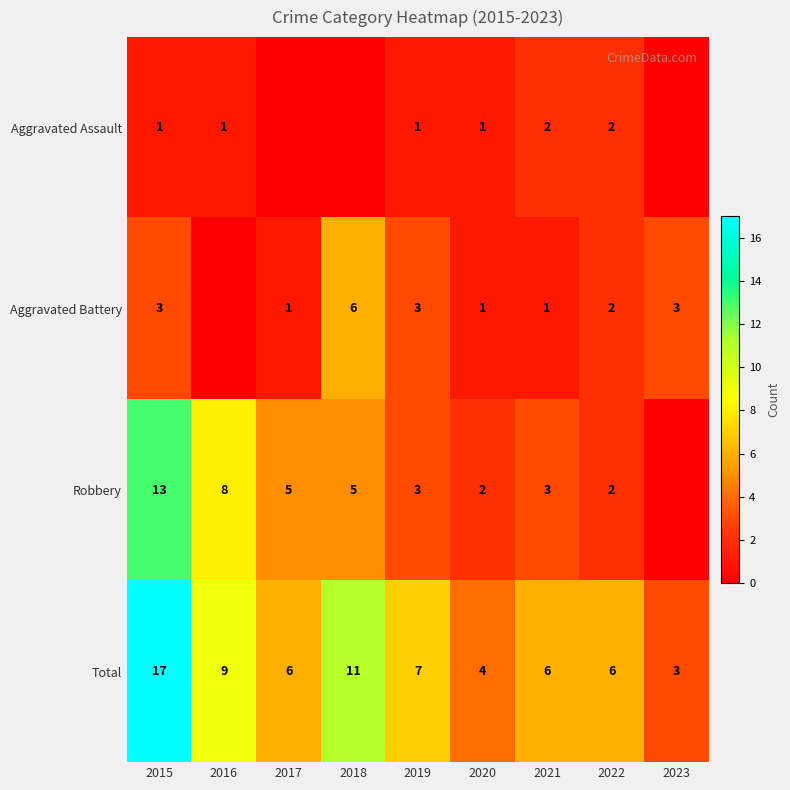

Is it true that Robbery equals 5 at 2017?

True